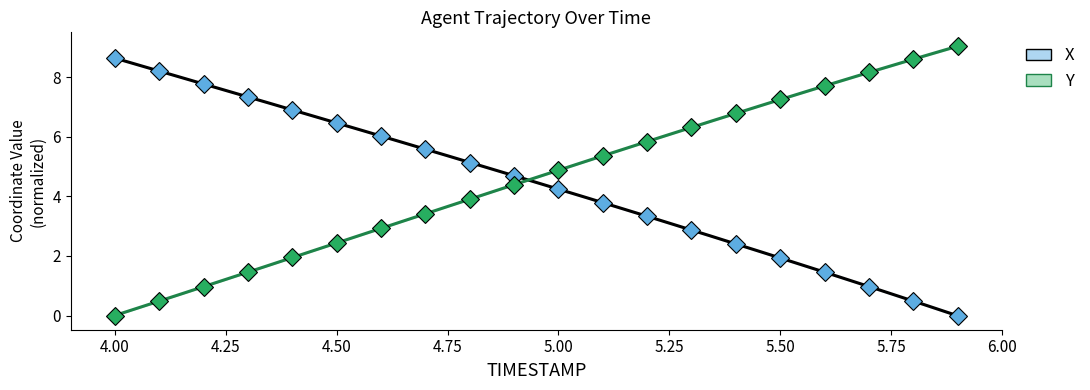

Which series has the largest range (max minus min)?

Y